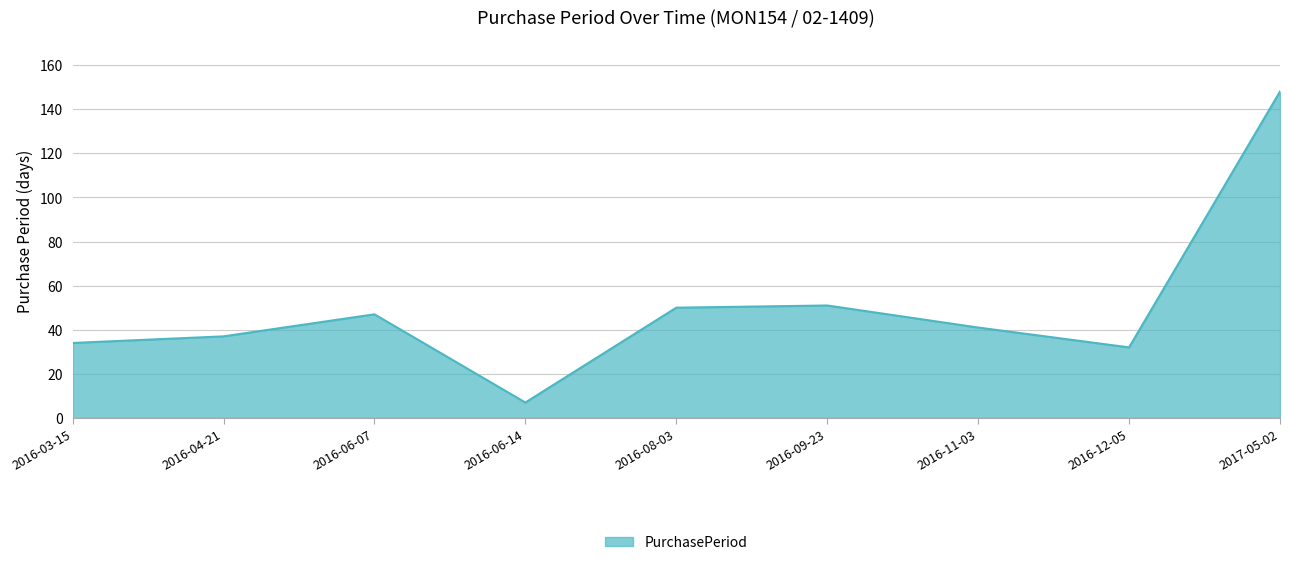

What is the difference between the maximum and minimum values?

141